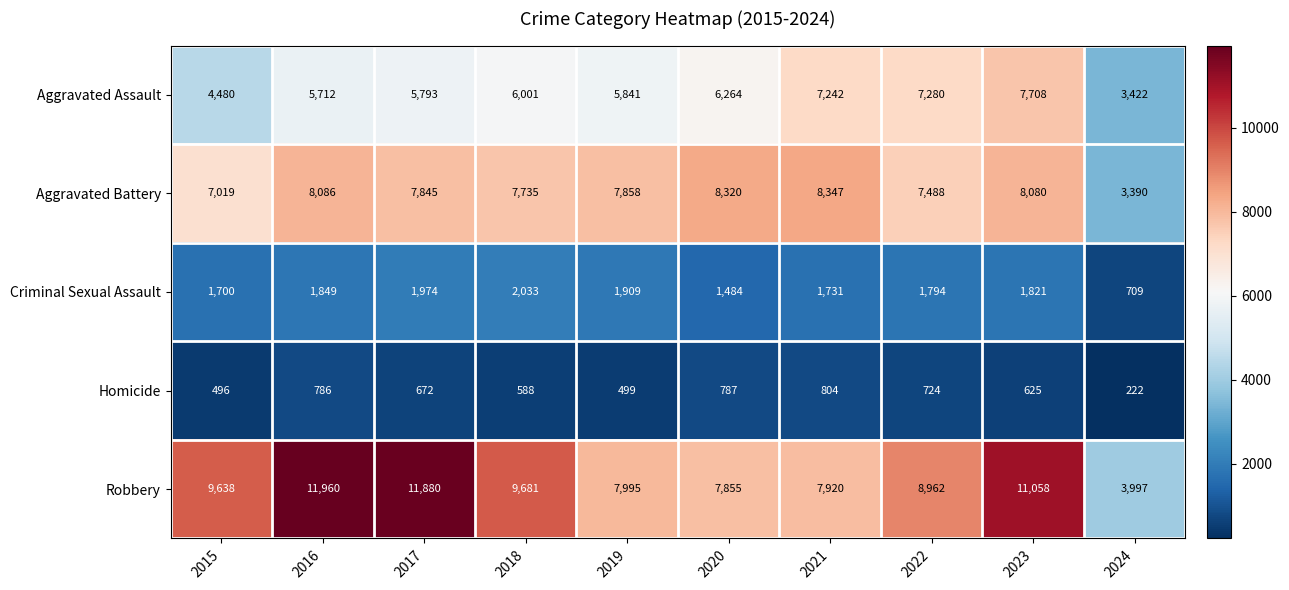

Which series has the widest spread of values?

Robbery